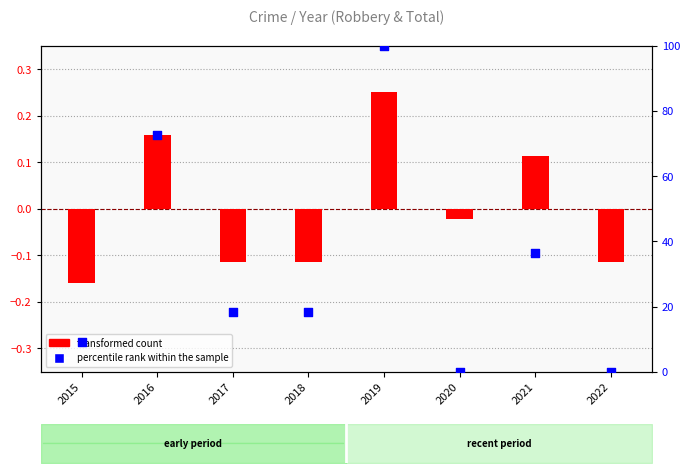

At how many categories does at least one series exceed 70?

2